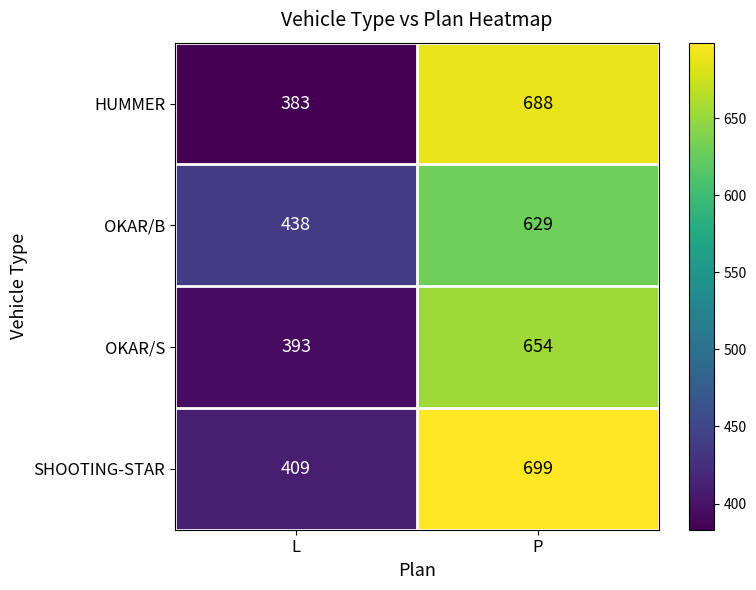

What is the difference between the maximum and minimum values in the OKAR/B series?

191